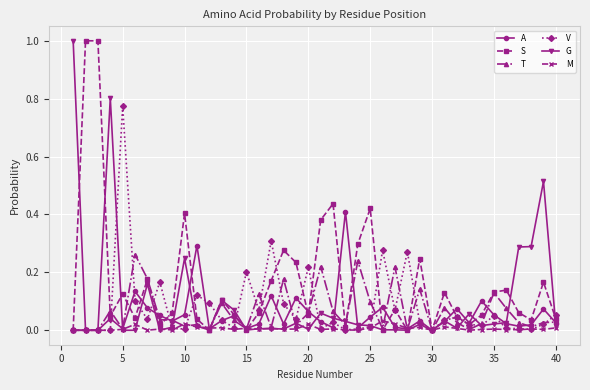

What is the maximum value for S?

1.0